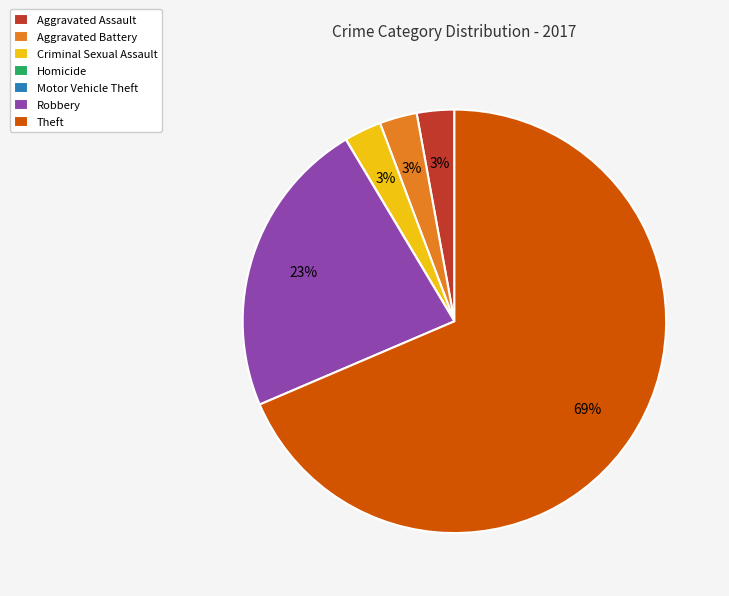

Which has a higher value, Theft or Robbery?

Theft